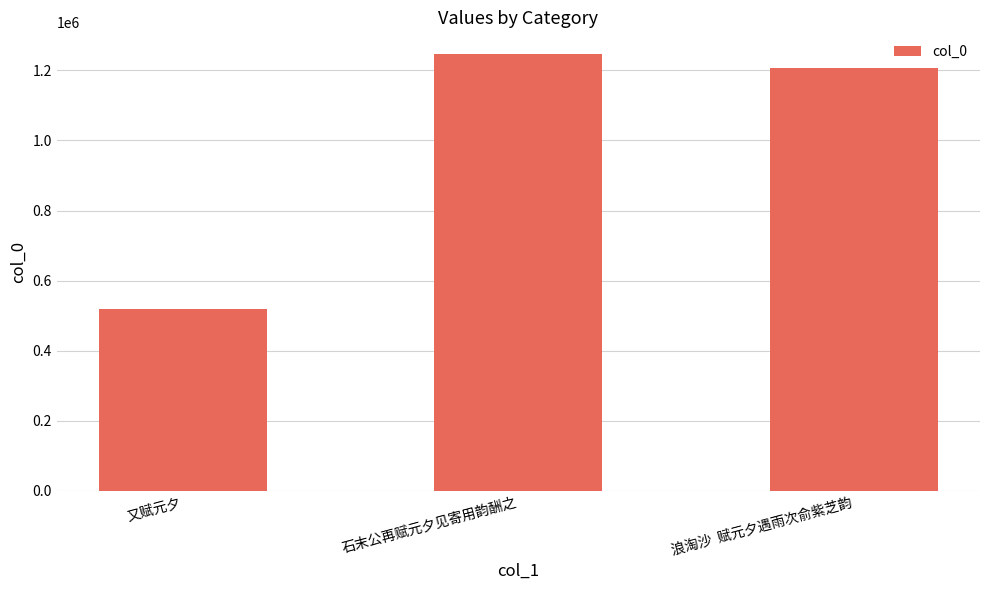

At which category does the chart reach its peak across all series?

石末公再赋元夕见寄用韵酬之